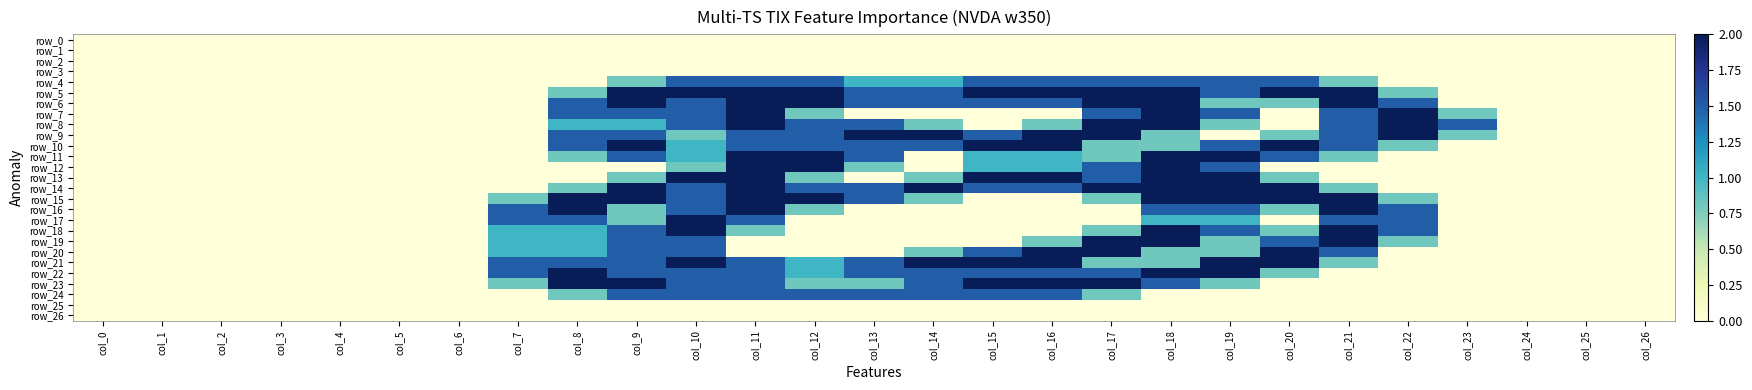

At which label does row_8 reach its peak?

col_11